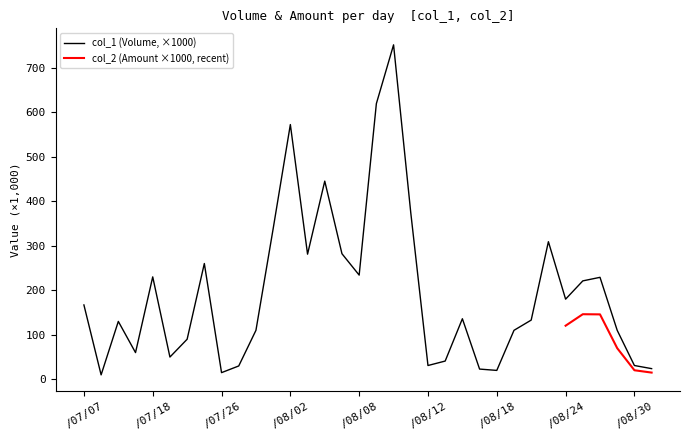

Does the chart have visible grid lines?

No